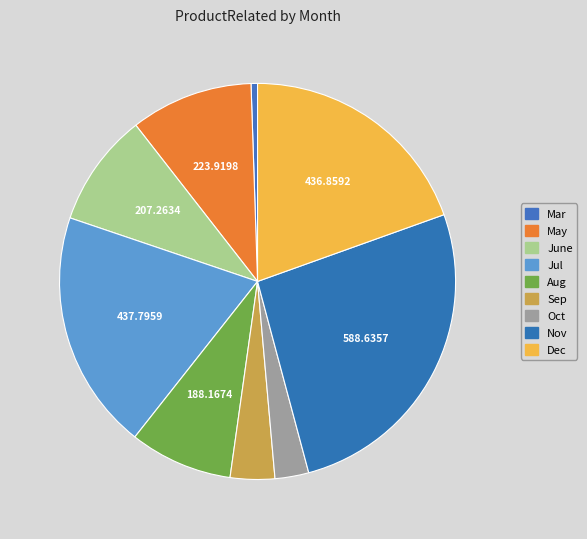

What is the change in value from Nov to Dec?

-151.8